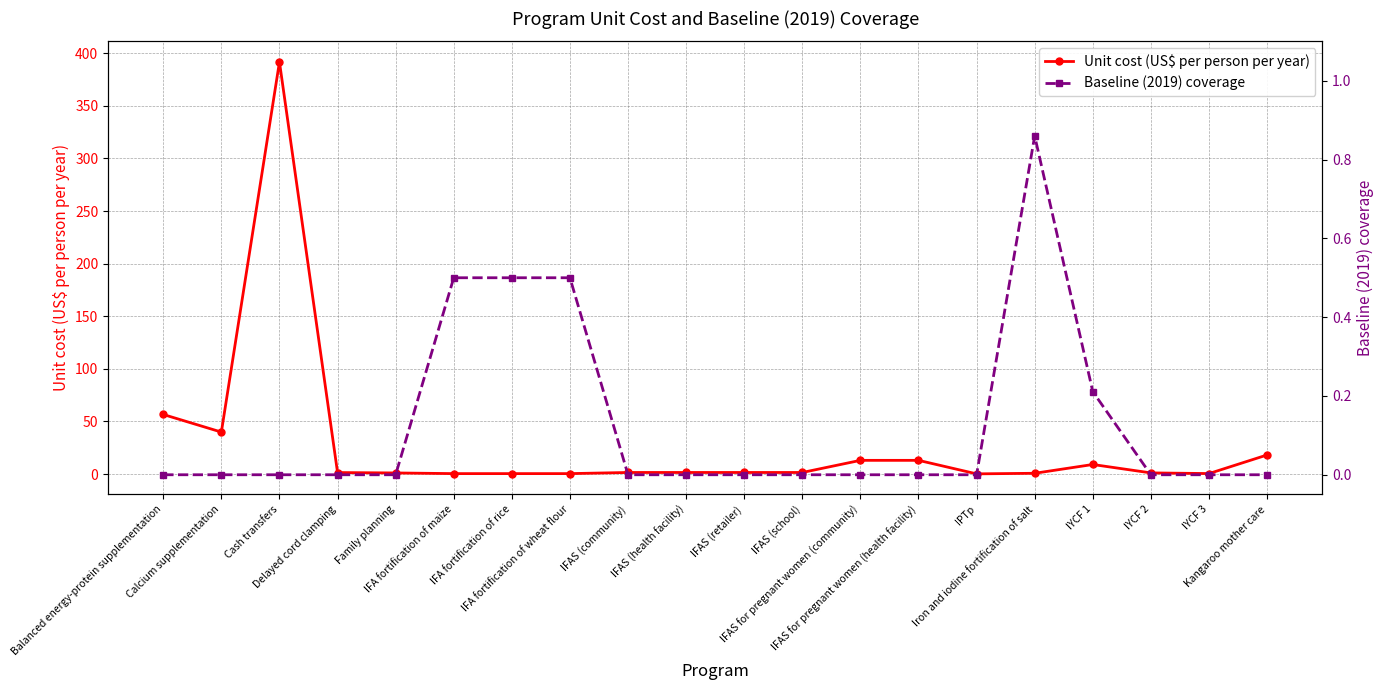

What is the value of the Unit cost (US$ per person per year) point at the 4th from the left?

1.4